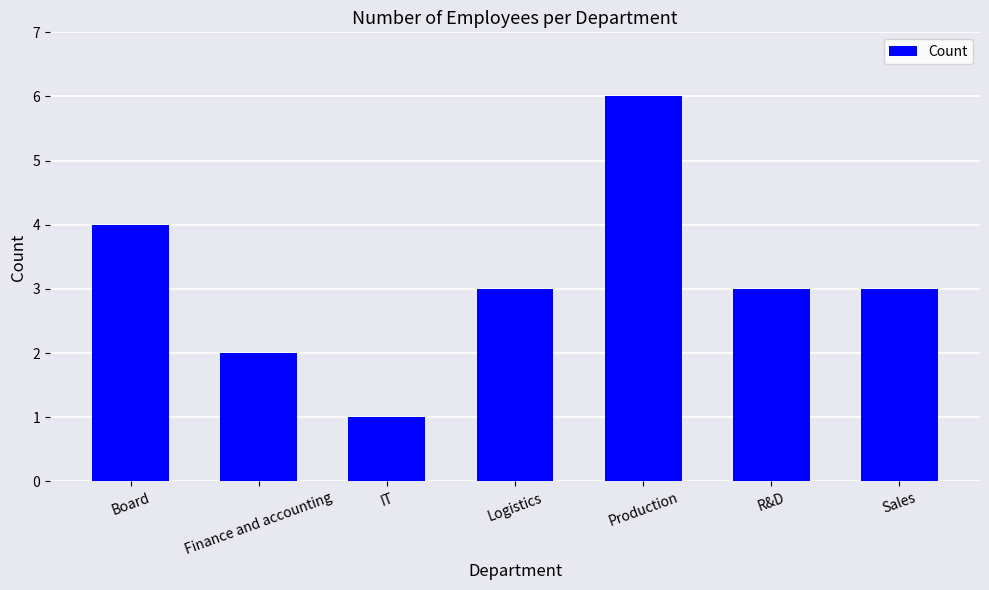

Which category has the highest value across all series?

Production